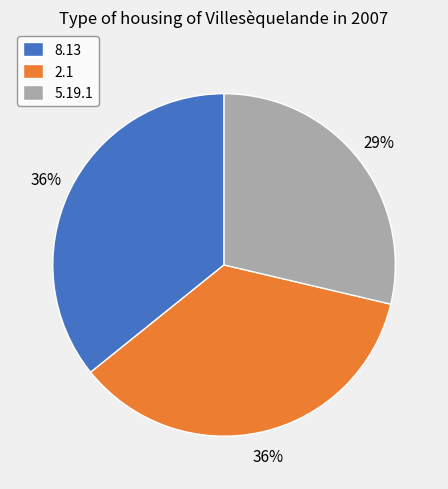

True or false: 2.1 accounts for 48% of the total.

False